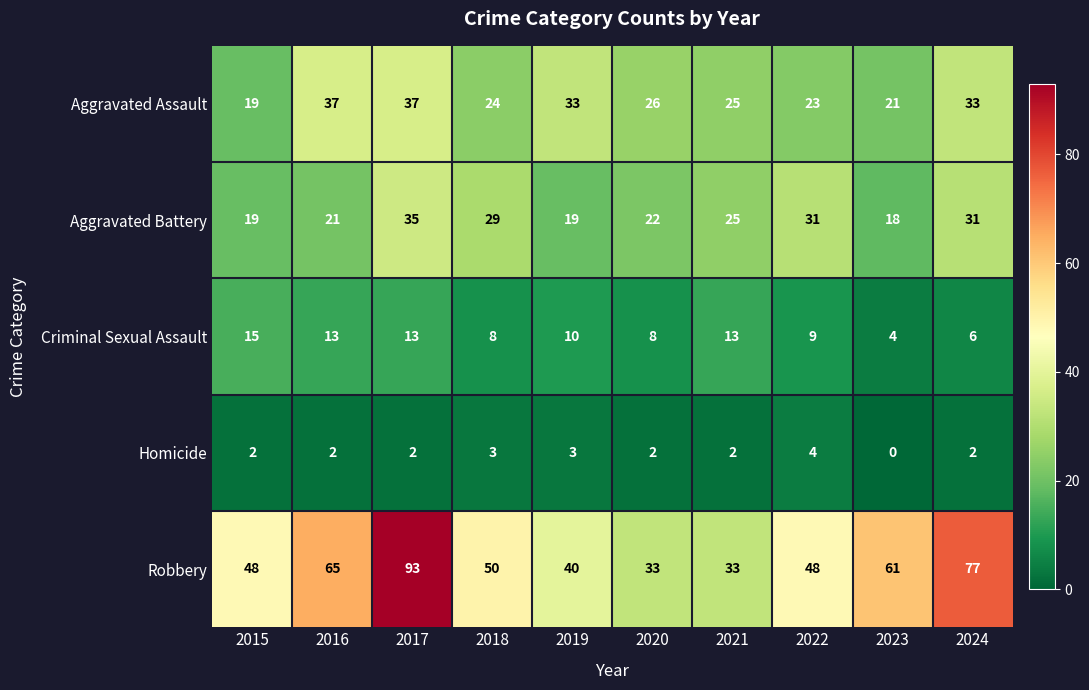

What is the difference between the Robbery values at 2015 and 2016?

17